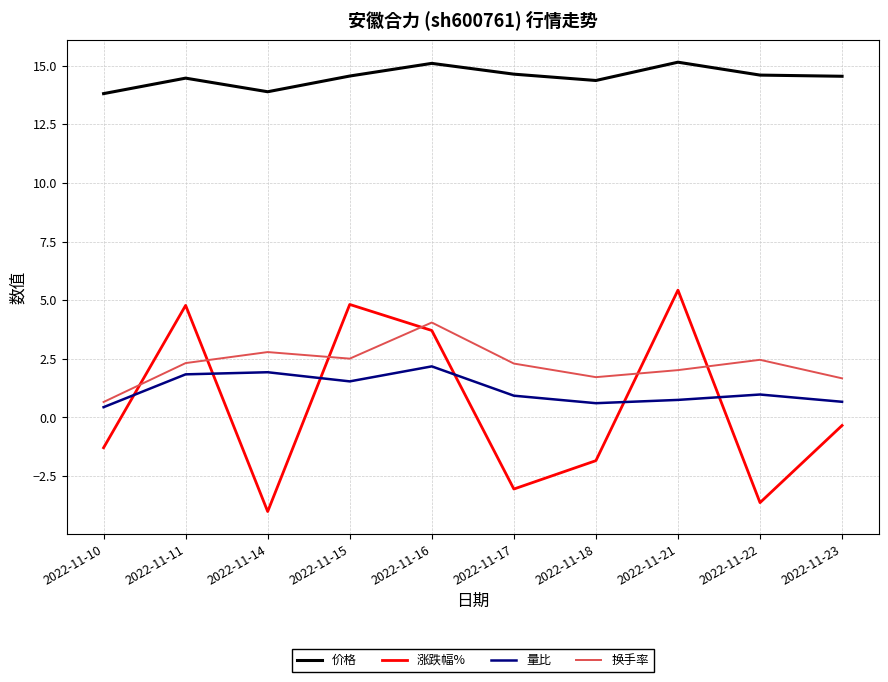

Which series has the largest range (max minus min)?

涨跌幅%